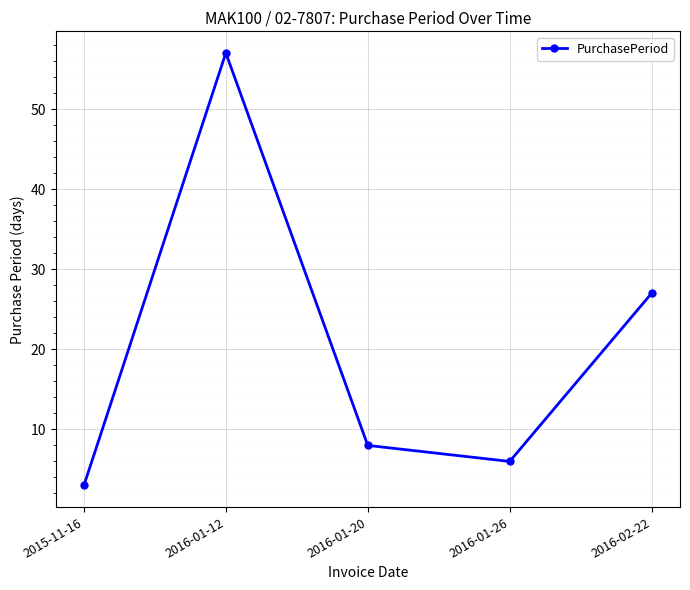

True or false: the data shows 80 at 2016-01-12.

False